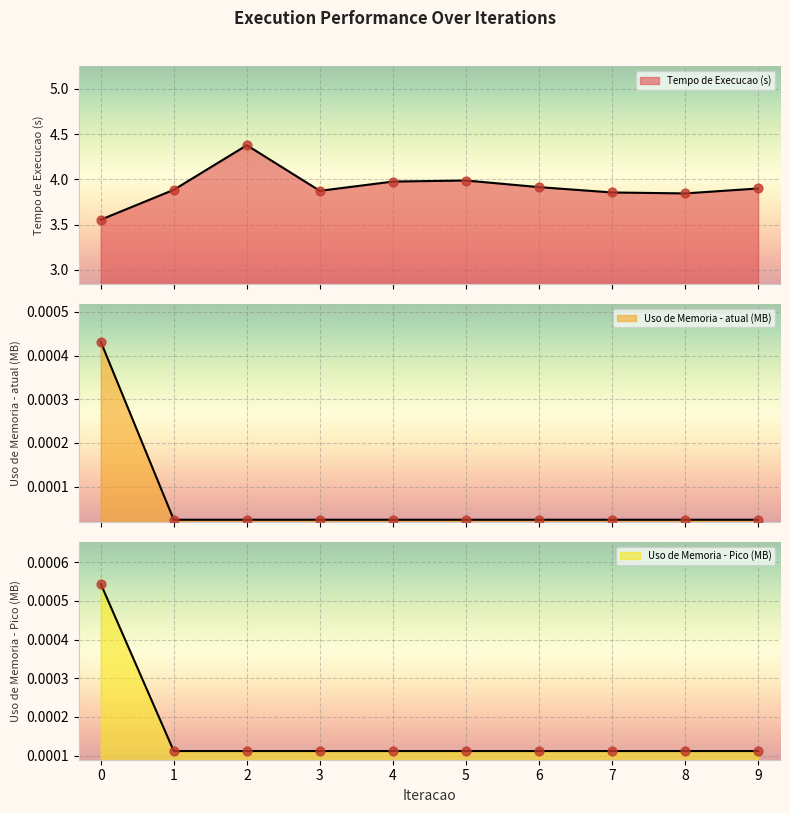

At which category is the sum across all series the highest?

2